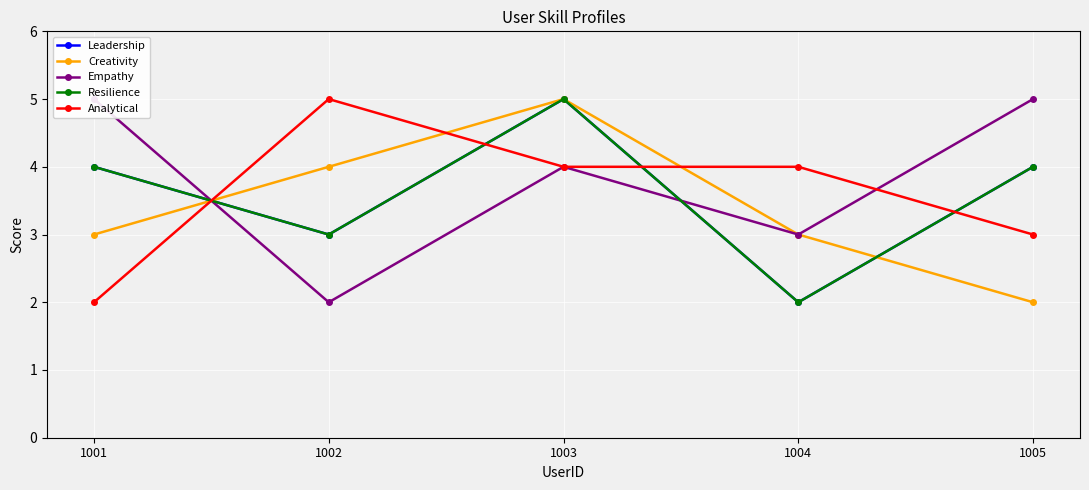

What is the total value across all series at 1004?

14